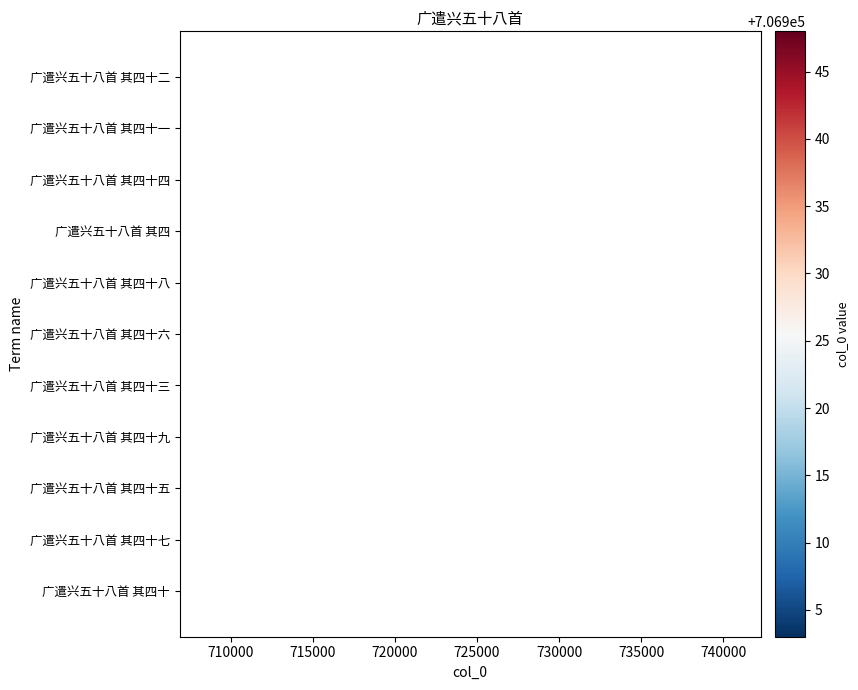

What is the approximate value at 广遣兴五十八首 其四十七?

706946